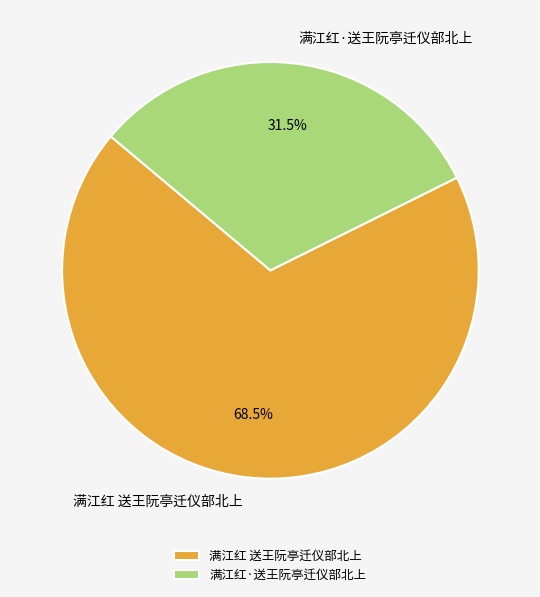

What is the smallest slice in the pie chart?

满江红·送王阮亭迁仪部北上